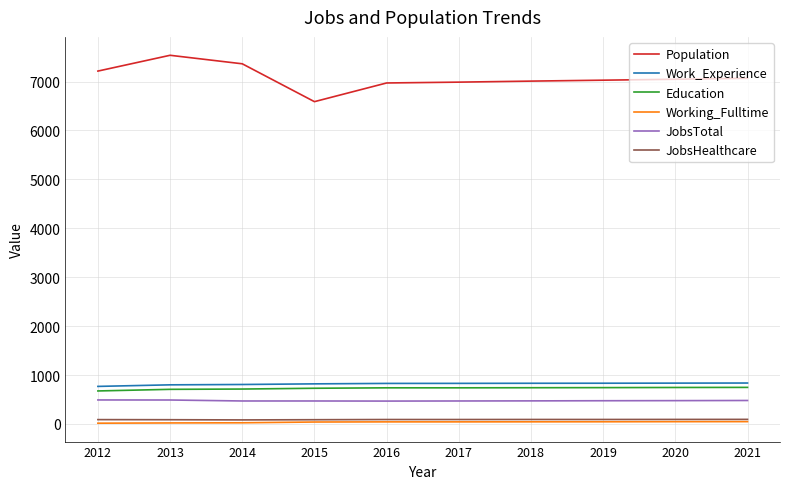

True or false: Population and JobsTotal intersect in this chart.

False